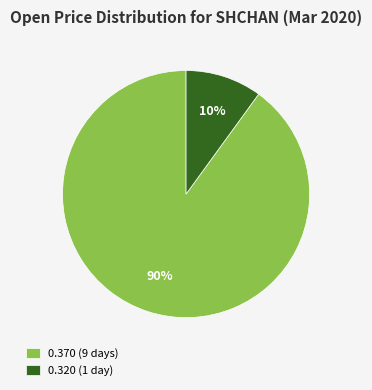

Is there a majority slice in this chart?

Yes